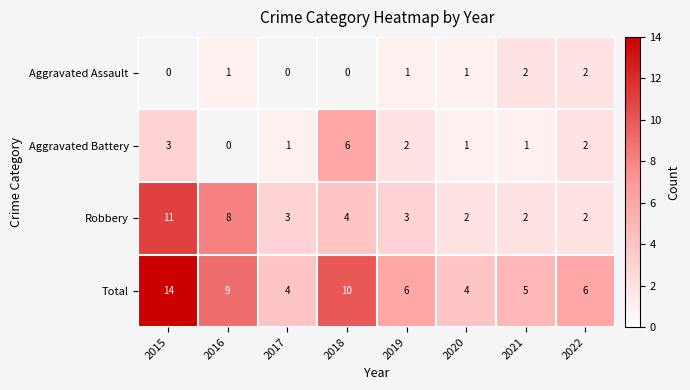

True or false: Aggravated Battery has a value of 3 at 2018.

False